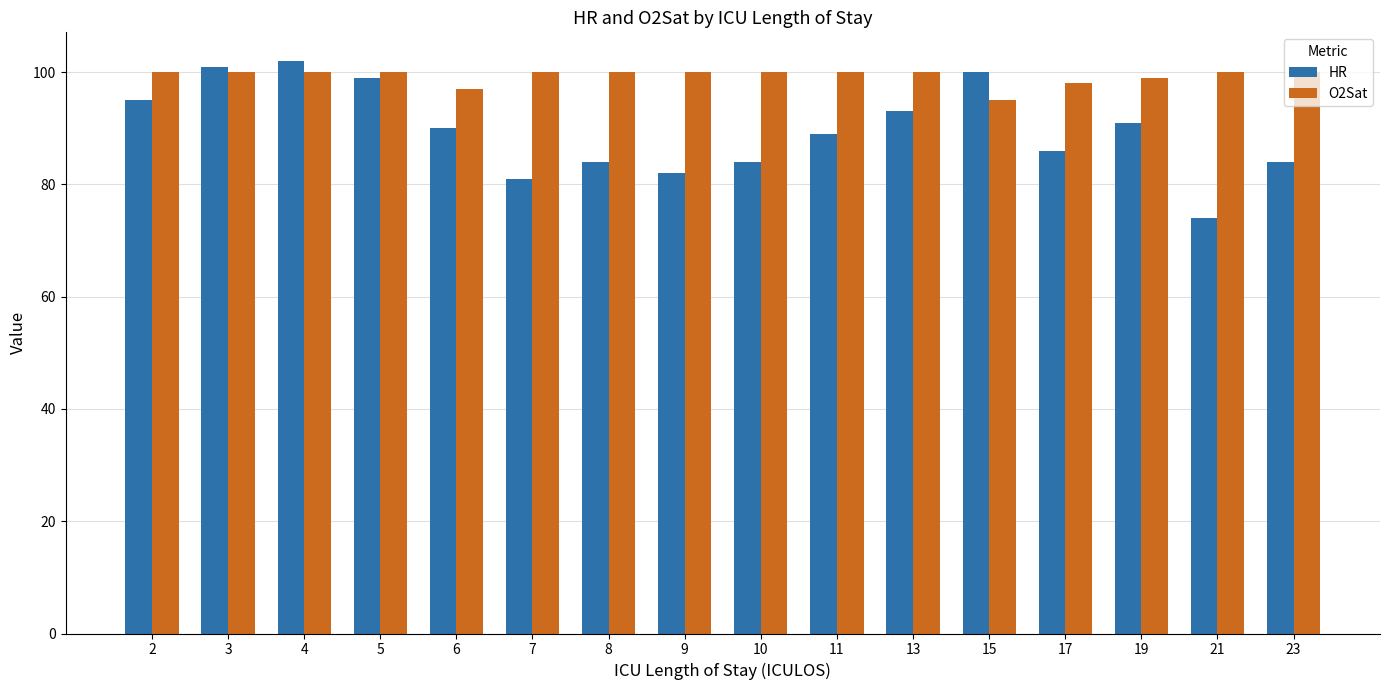

At 7, list the series in order from smallest to largest.

HR, O2Sat